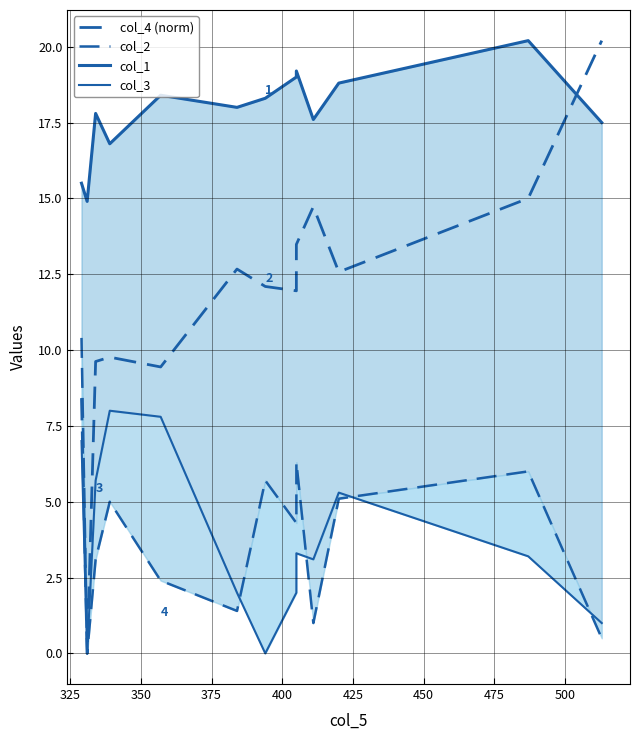

What is the sum of all col_1 values?

232.0